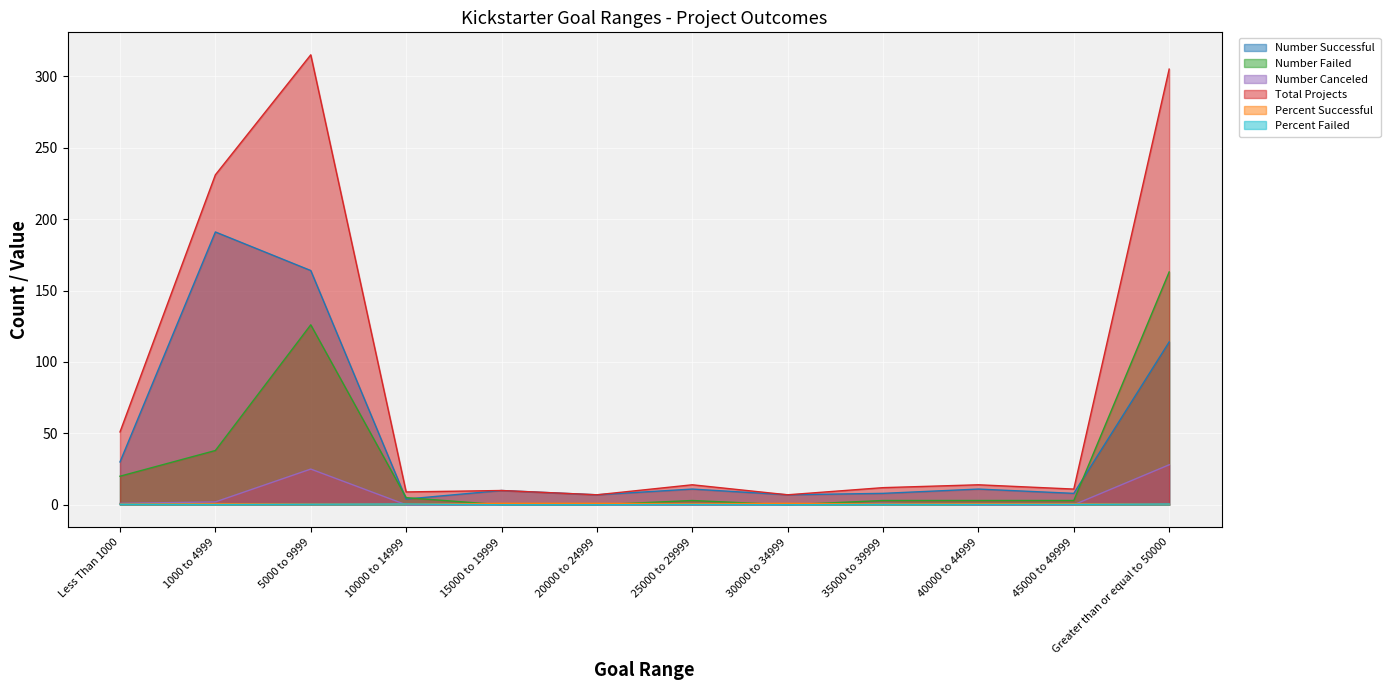

How many lines are shown in the chart?

6